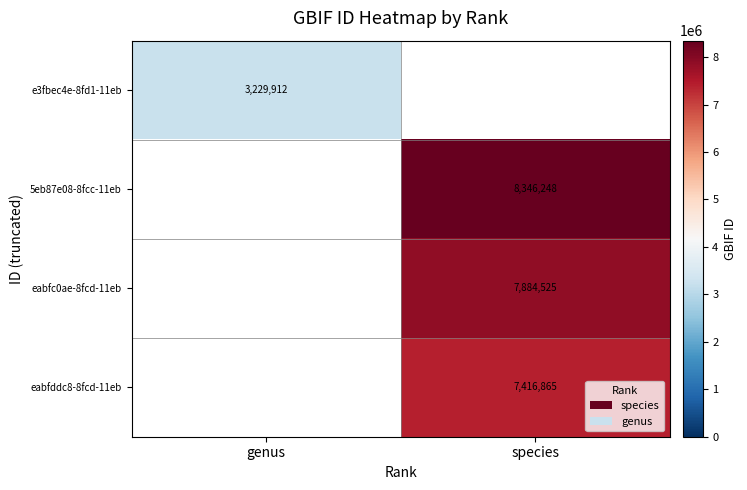

What is the spread (max minus min) of values at genus?

3229912